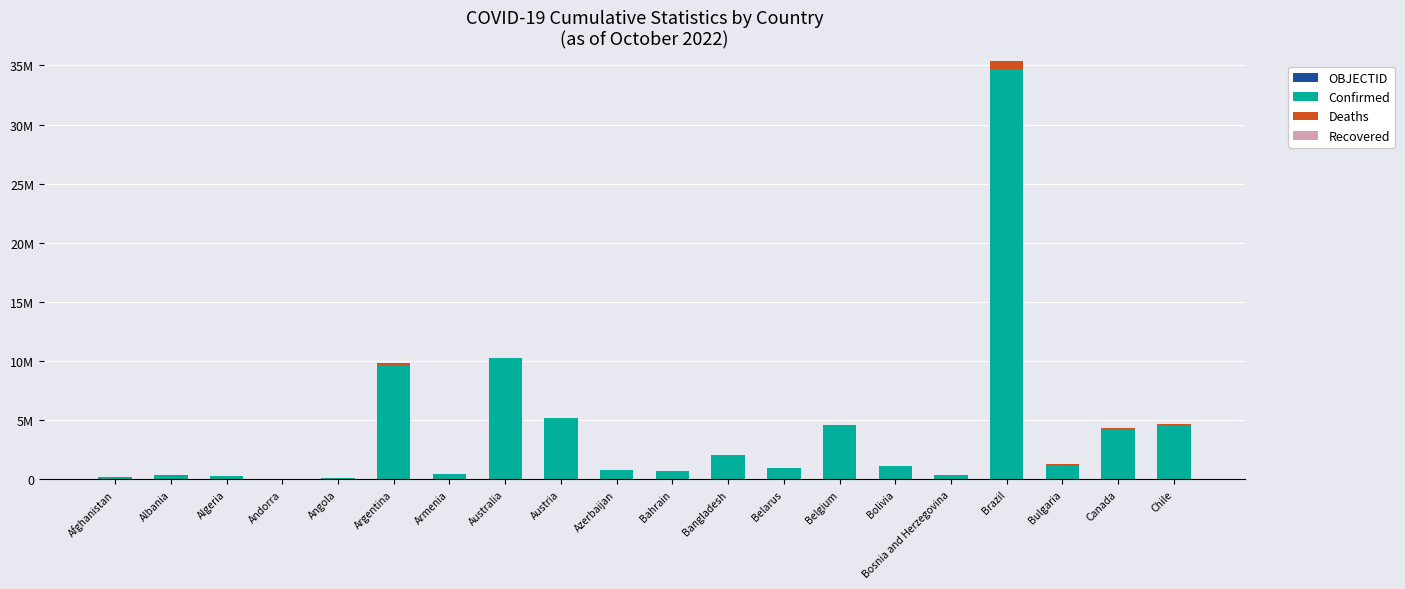

What is the label of the 17th bar from the left?

Brazil